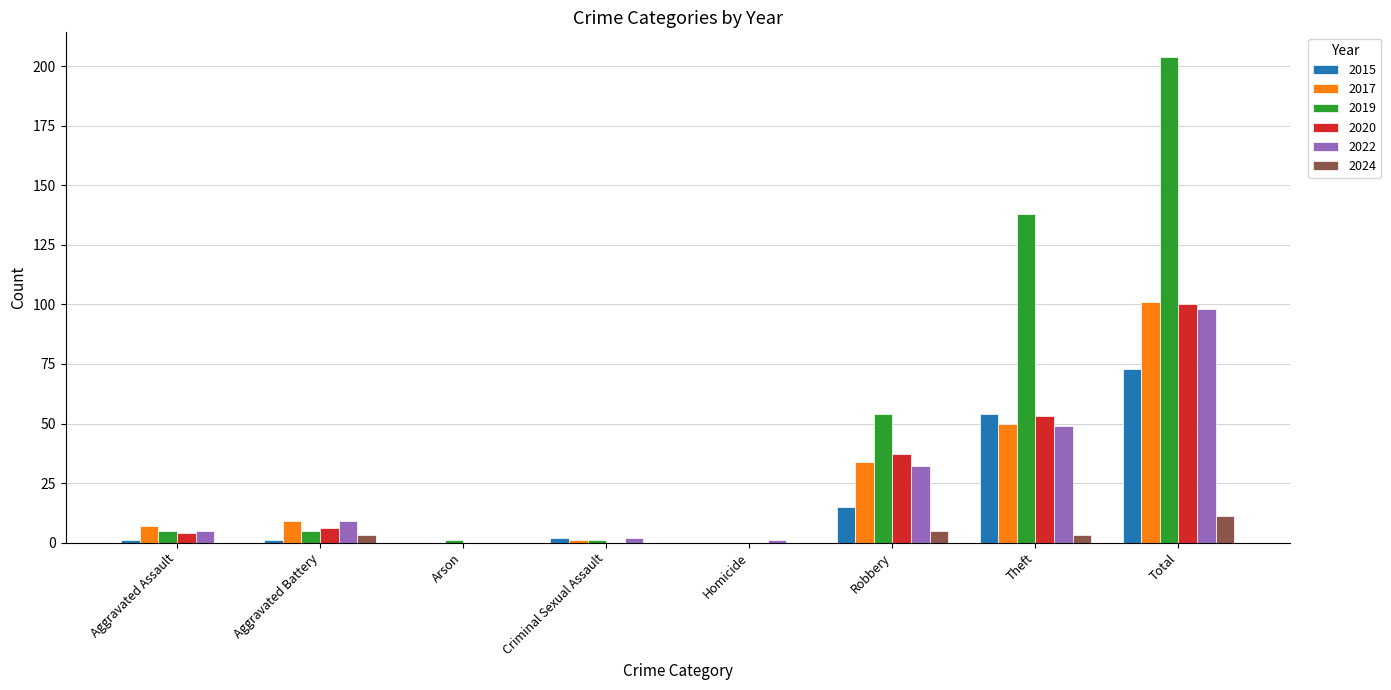

Is it true that 2019 equals 77 at Homicide?

False